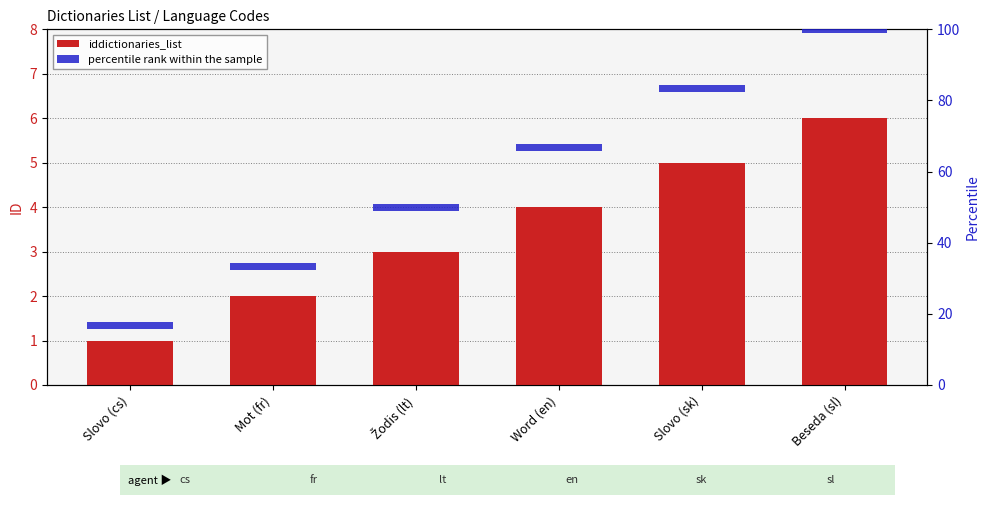

The percentile rank within the sample series shows 3 at Mot (fr). True or false?

False